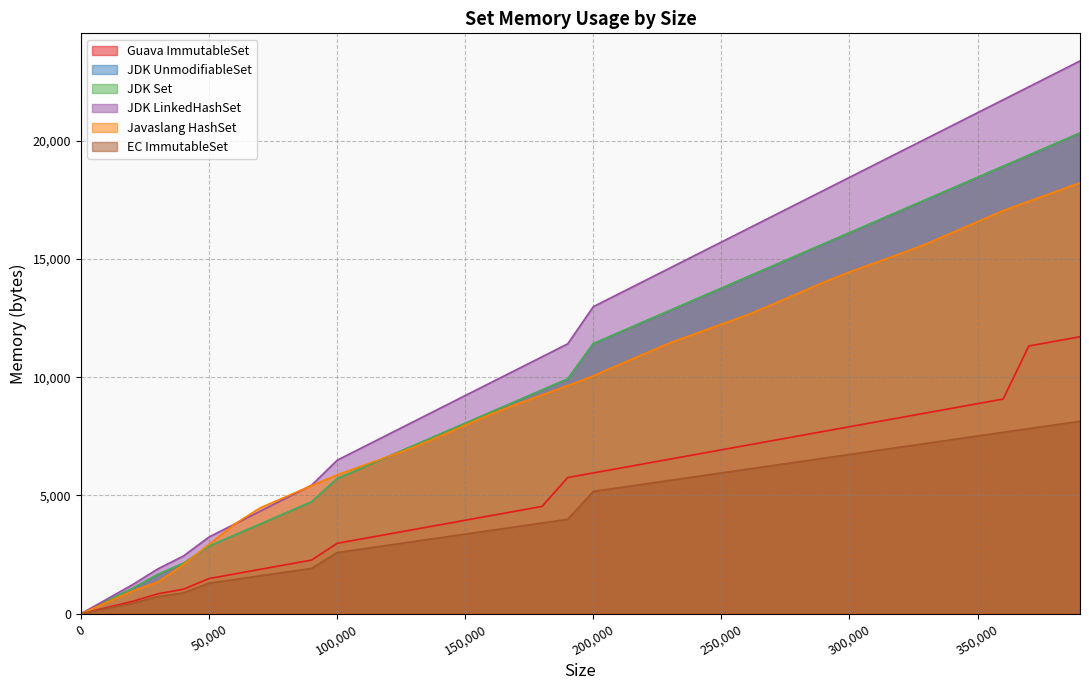

How many values in JDK Set are above zero?

39